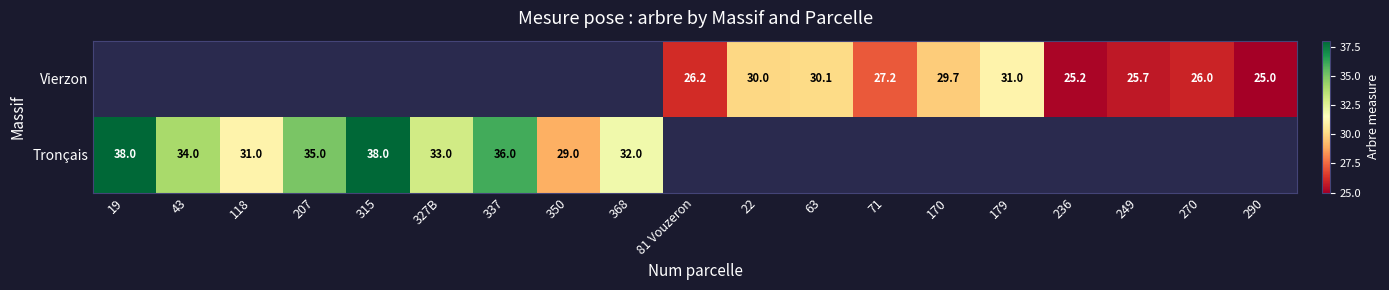

The value of Tronçais at 207 is 35.0. True or false?

True